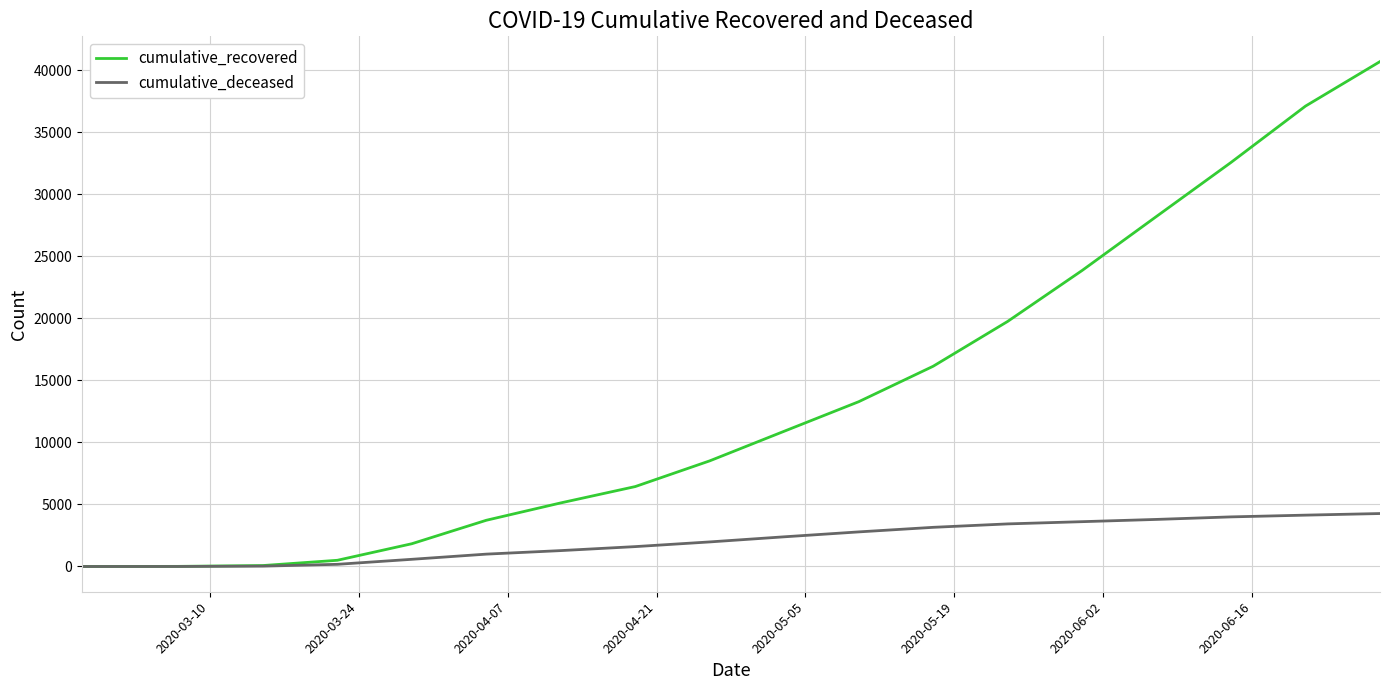

Which series has the largest total across all categories?

cumulative_recovered